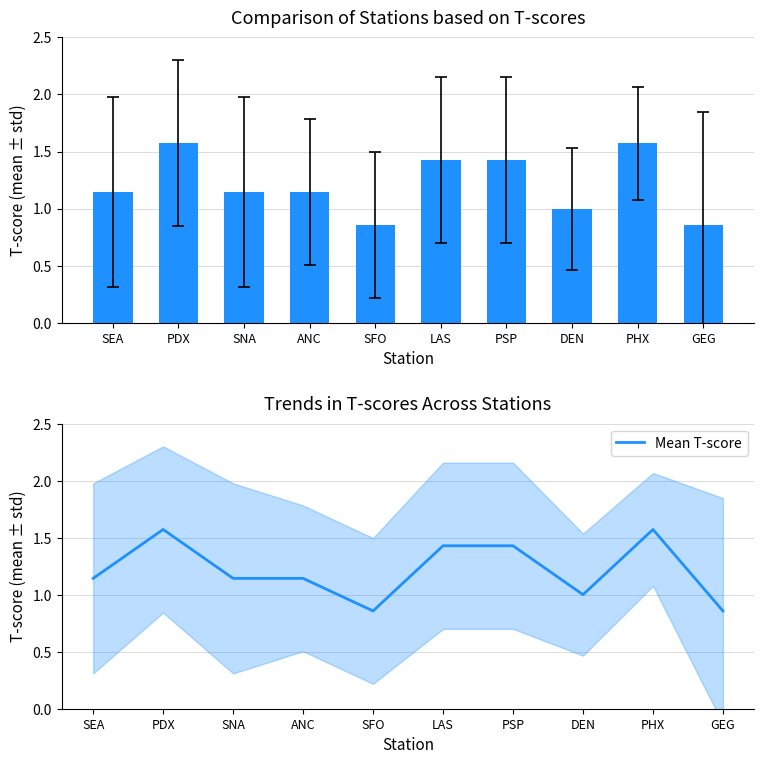

The Mean Score series shows 1.6 at PHX. True or false?

True